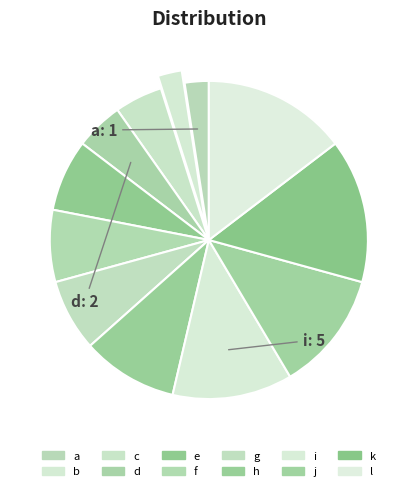

Is f the majority of the pie?

No